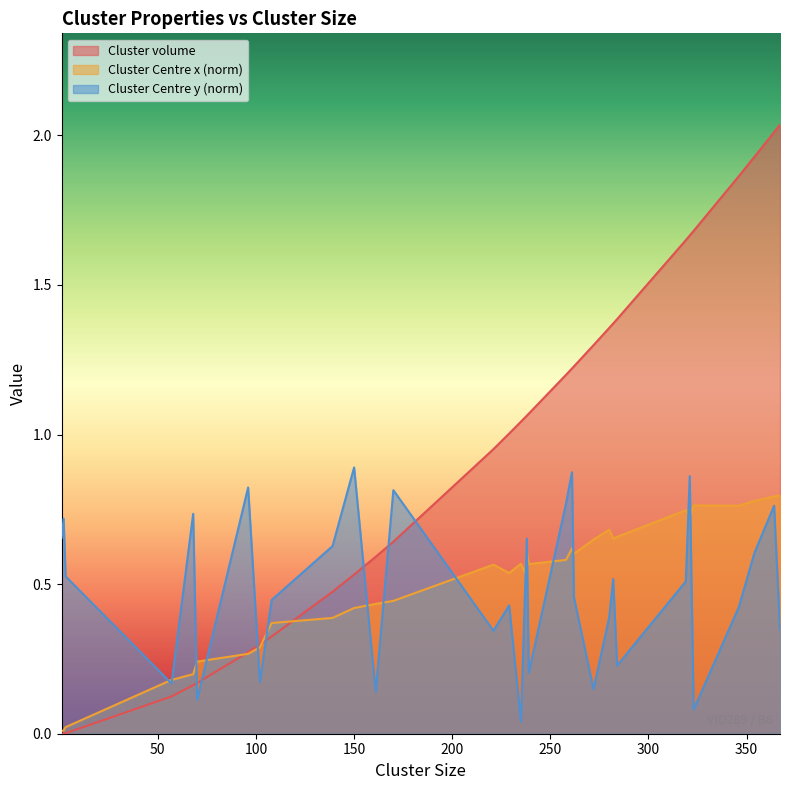

Rank the series by their maximum value, from highest to lowest.

Cluster volume, Cluster Centre y (norm), Cluster Centre x (norm)